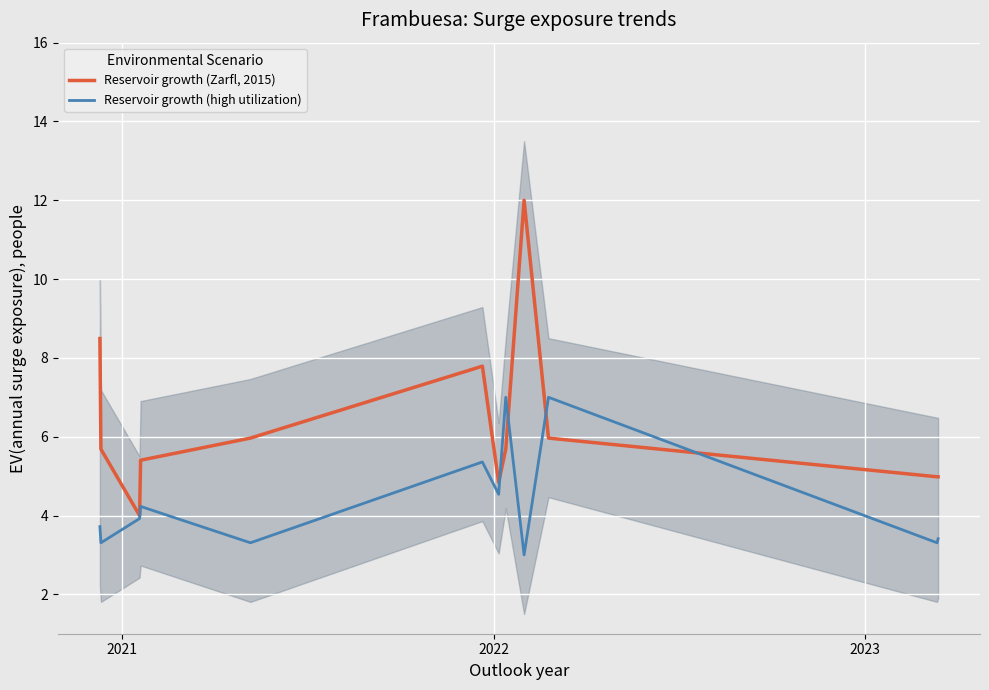

What are all the series names shown in the legend?

Reservoir growth (Zarfl, 2015), Reservoir growth (high utilization)